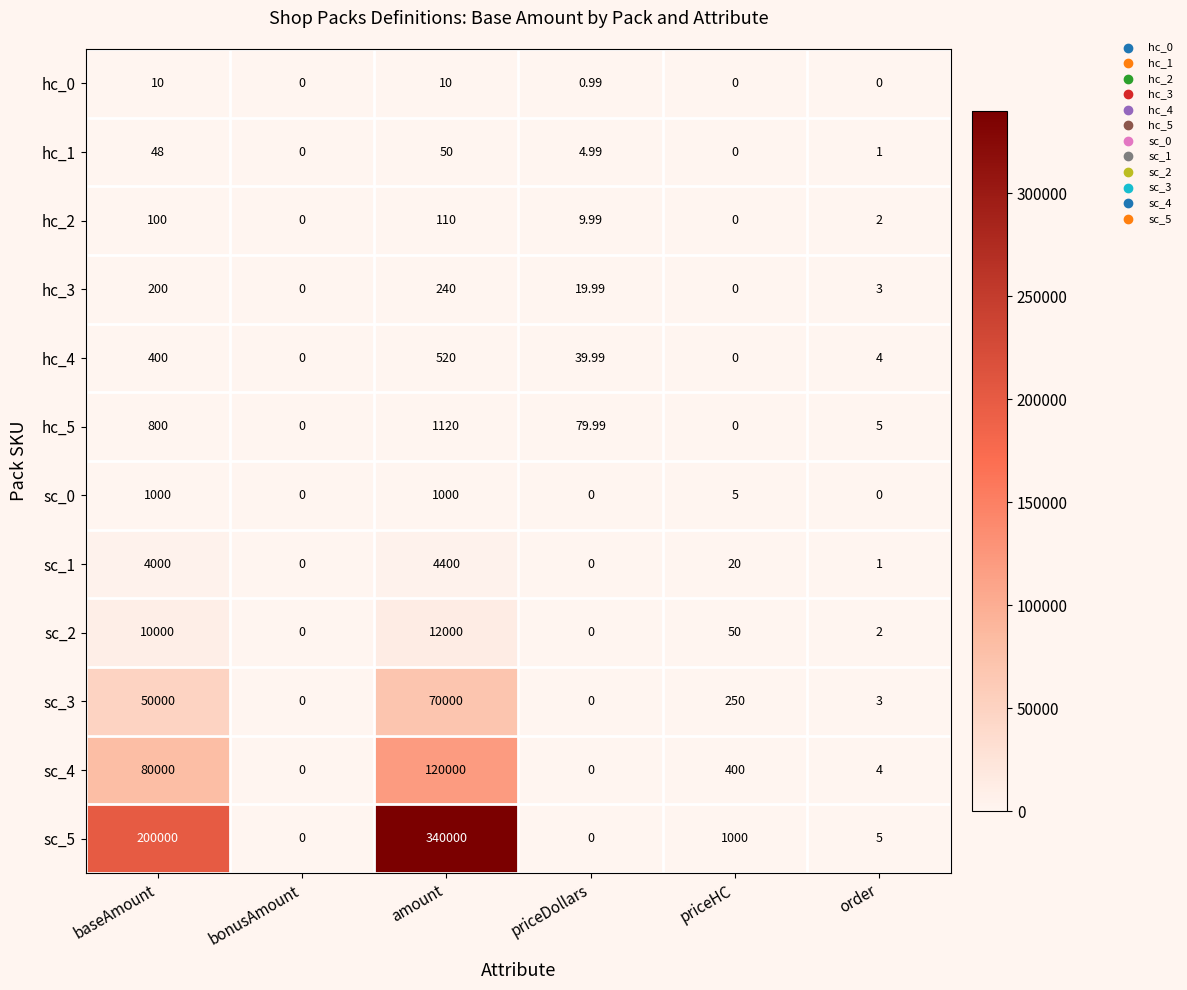

Which series has the largest total across all categories?

sc_5